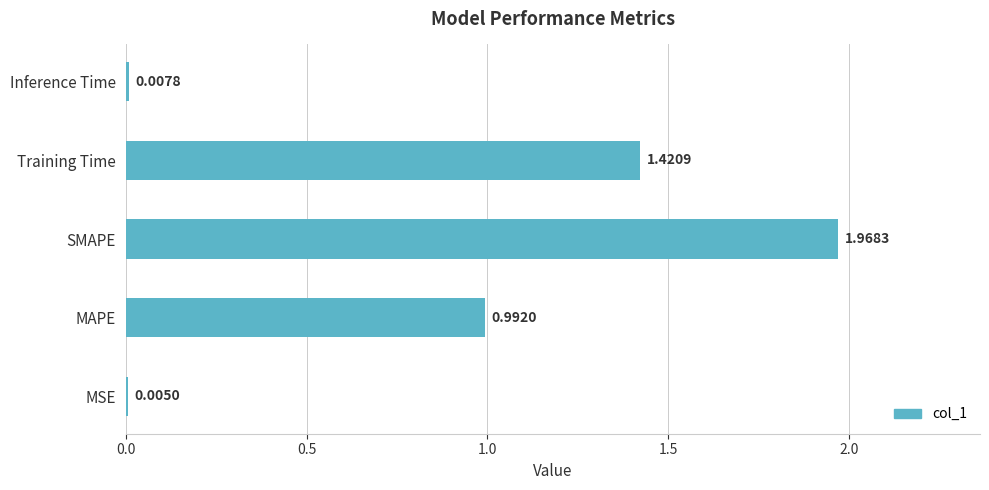

Which category has the highest value across all series?

SMAPE